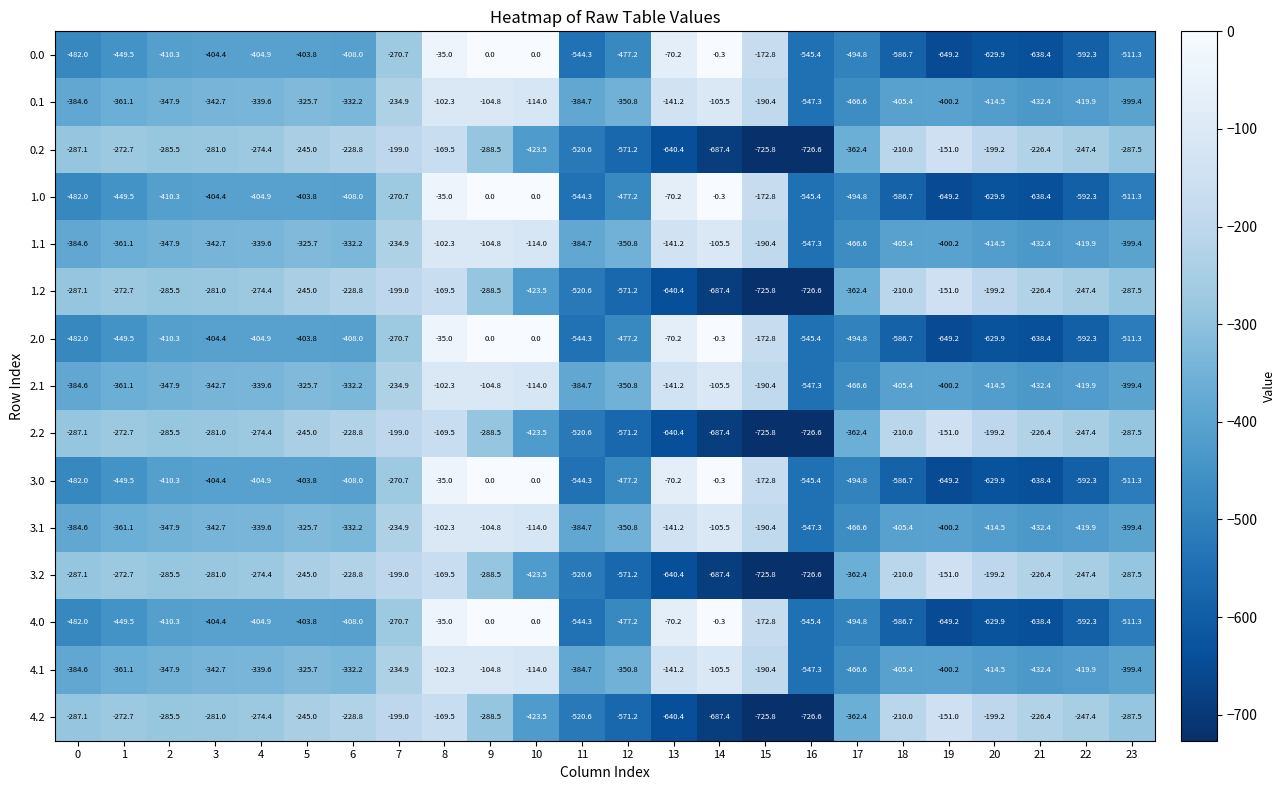

Is the value of 2.1 at 10 greater than the value of 4.0 at 14?

No